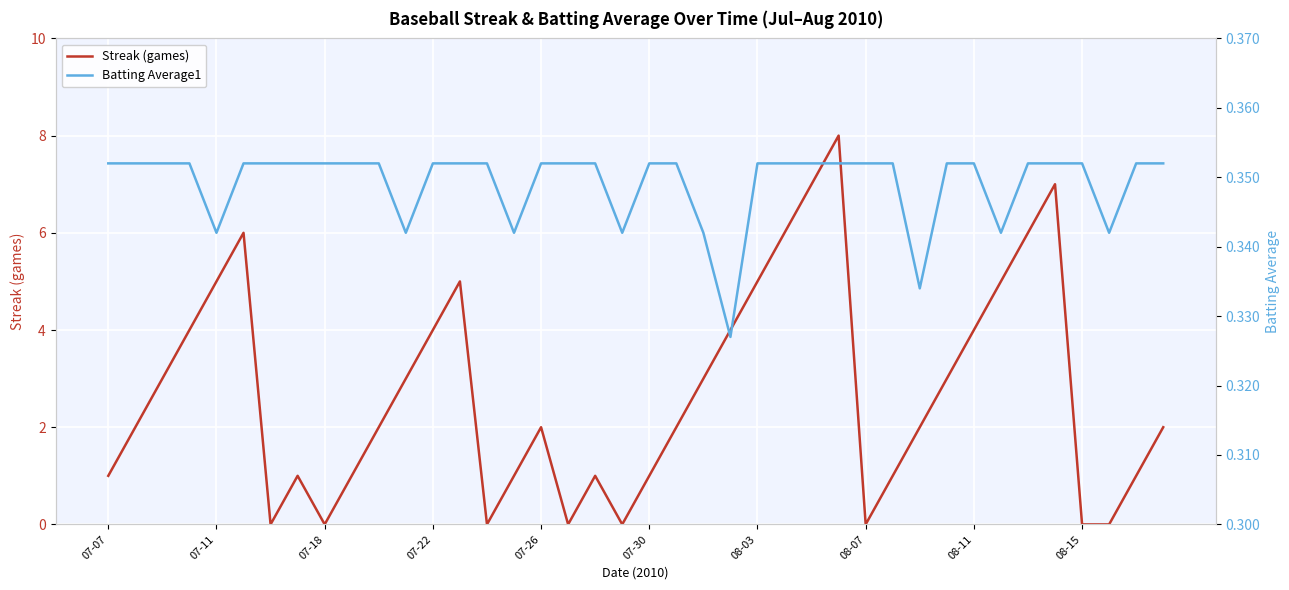

Count the number of data series in this chart.

2